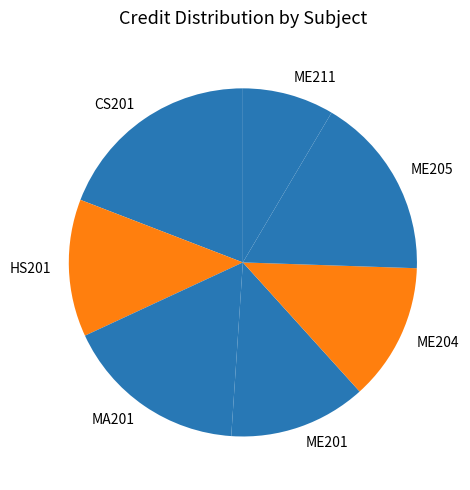

Between HS201 and CS201, which is larger?

CS201